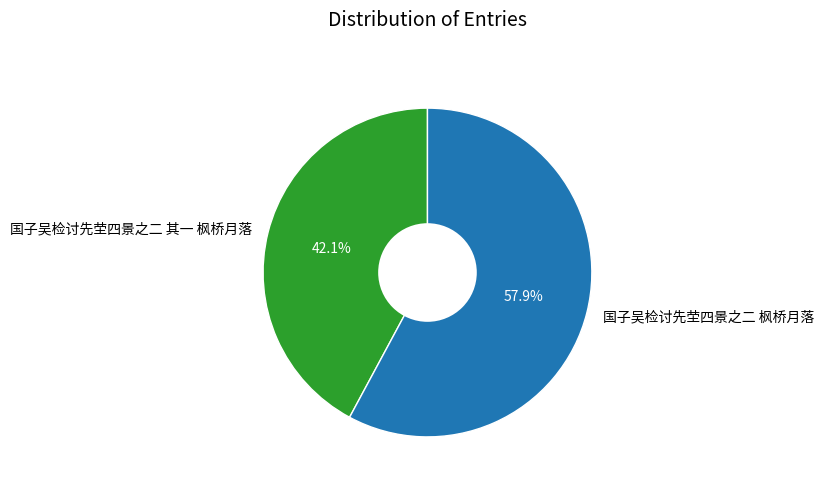

Does any single category account for the majority?

Yes